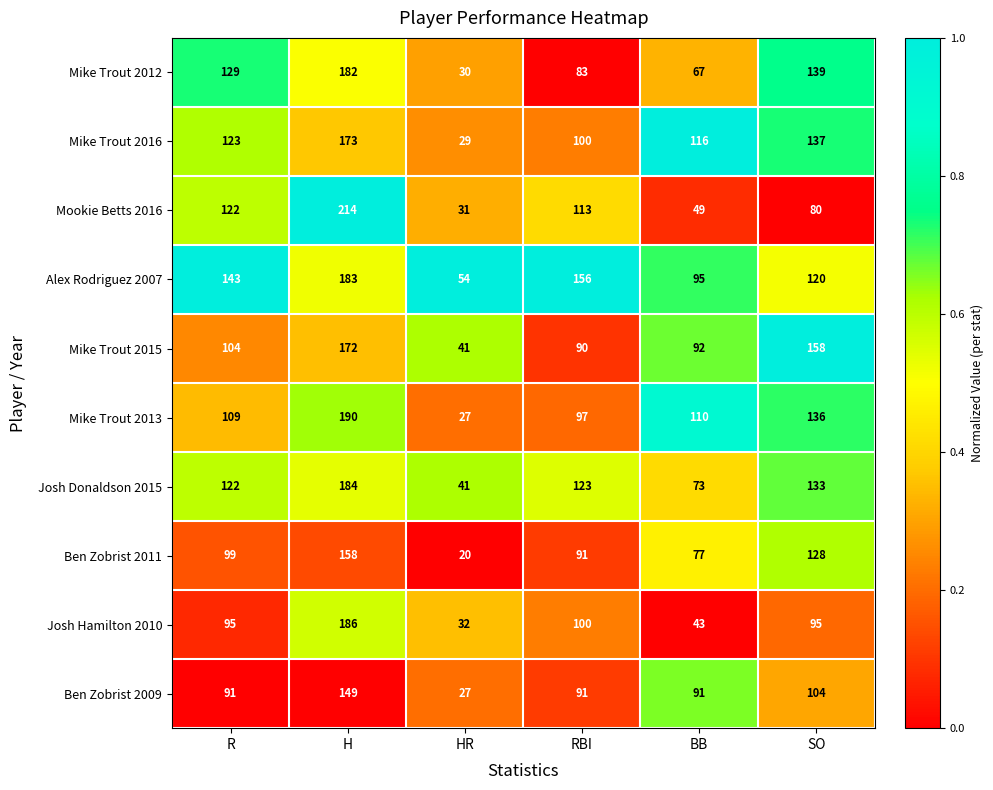

Rank the series by their maximum value, from lowest to highest.

Ben Zobrist 2009, Ben Zobrist 2011, Mike Trout 2015, Mike Trout 2016, Mike Trout 2012, Alex Rodriguez 2007, Josh Donaldson 2015, Josh Hamilton 2010, Mike Trout 2013, Mookie Betts 2016